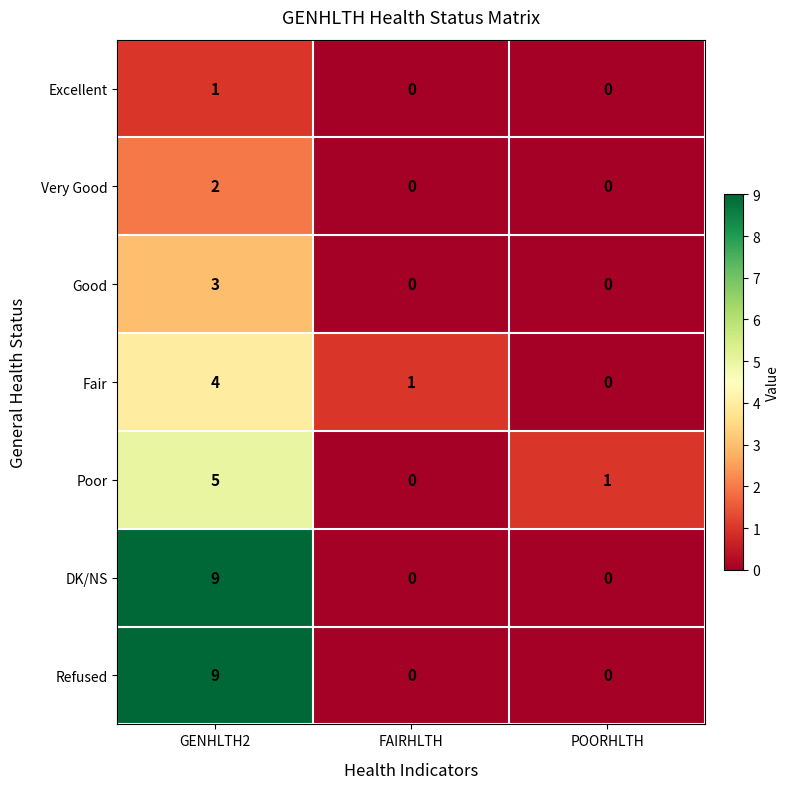

What is the difference between the maximum and minimum values in the Poor series?

5